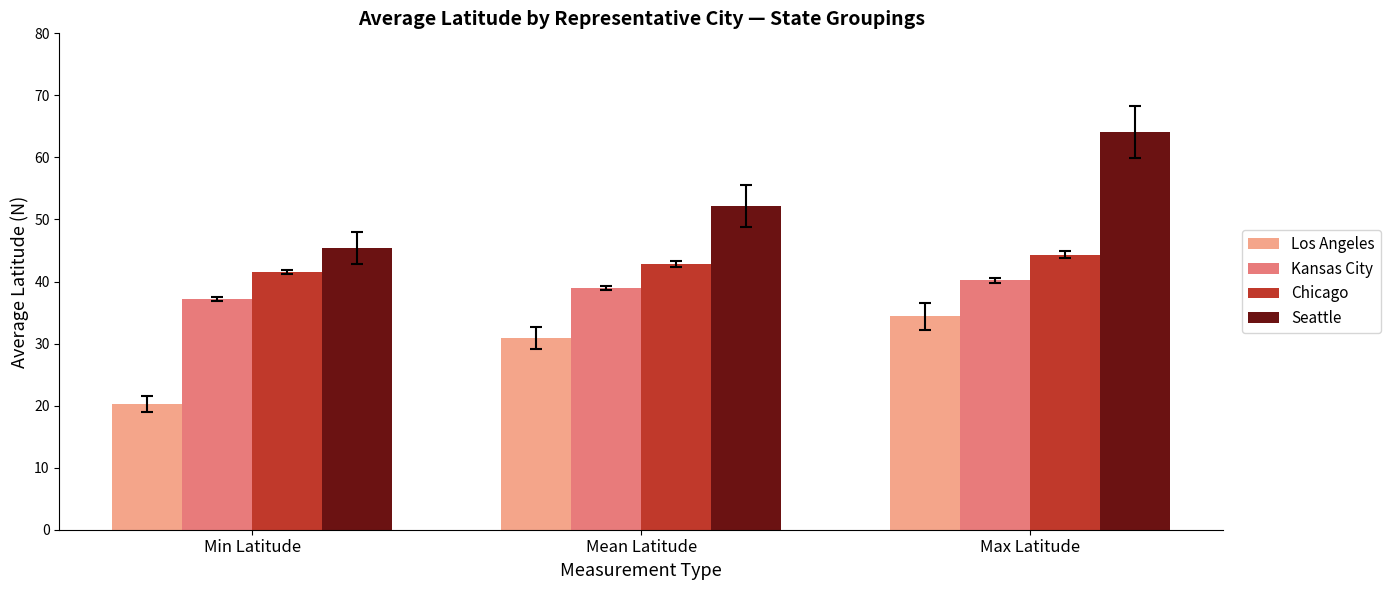

How many distinct data groups are displayed?

4